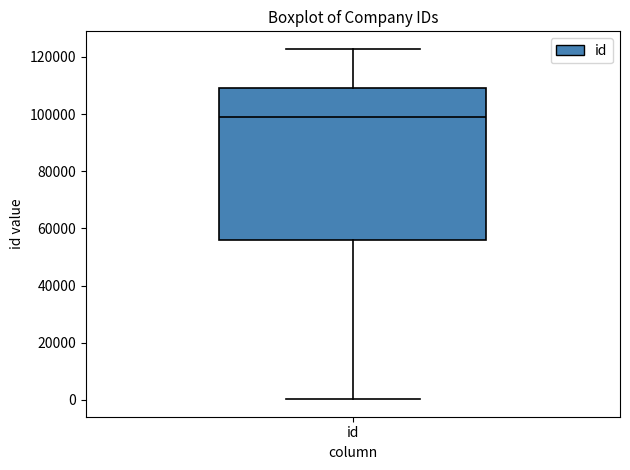

Where is the upper edge of the box for id on the y-axis? The values are not printed on the chart, so give them approximately, as read against the axis.

110000